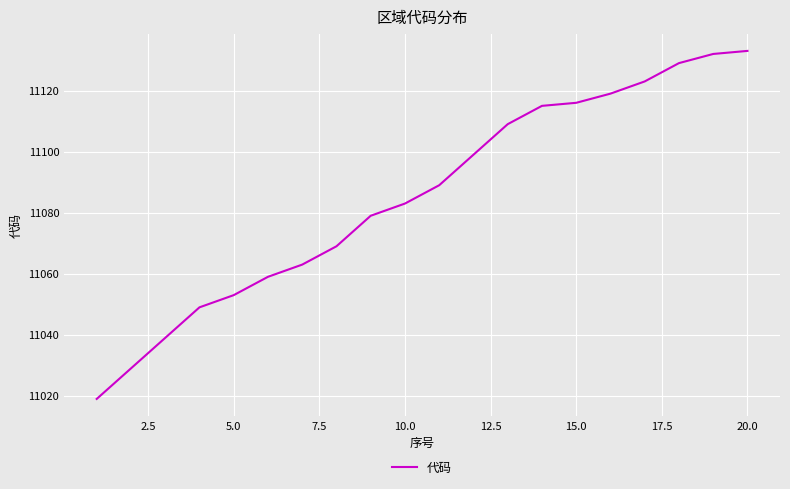

What is the difference between the maximum and minimum values?

114